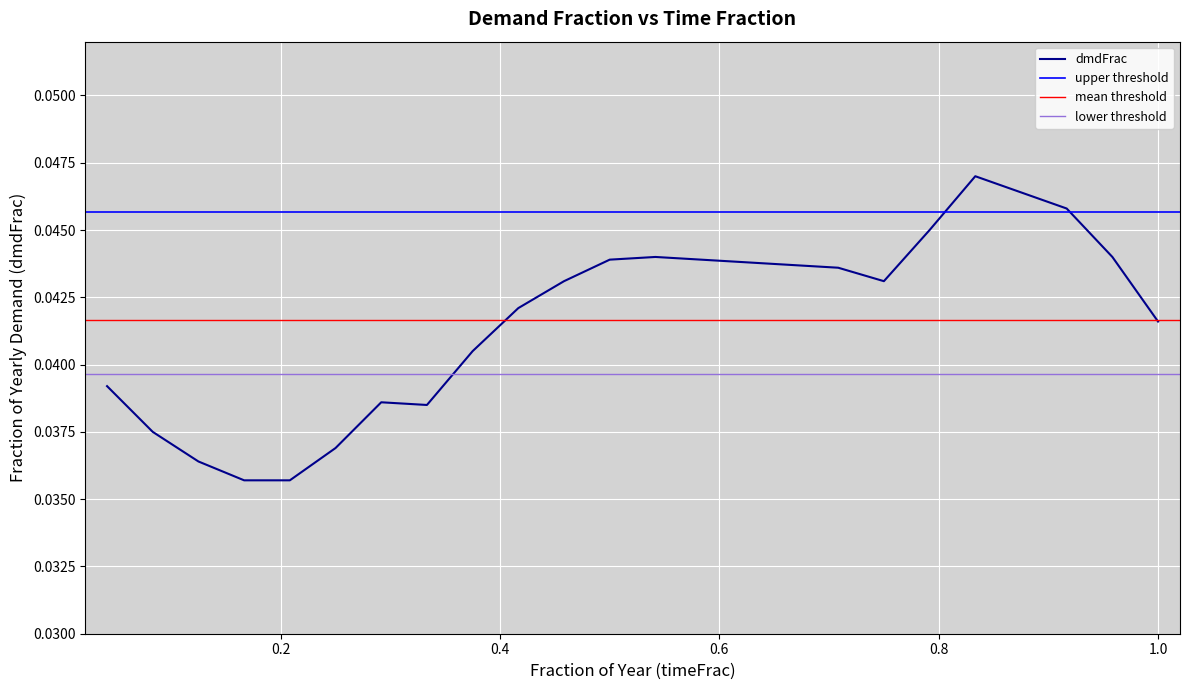

Which has a higher value, hr02 or hr04?

hr02